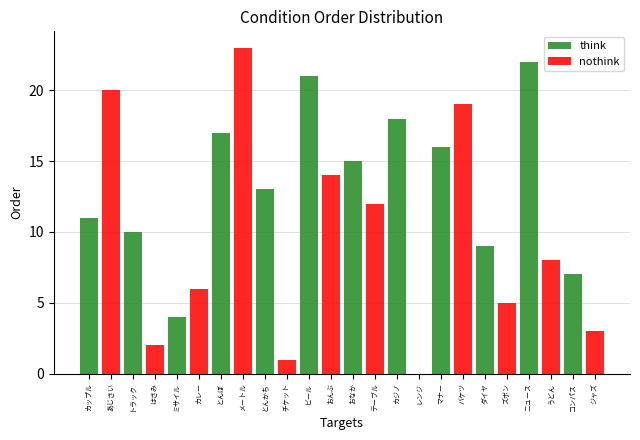

Which category has the highest value in the think series?

ニュース